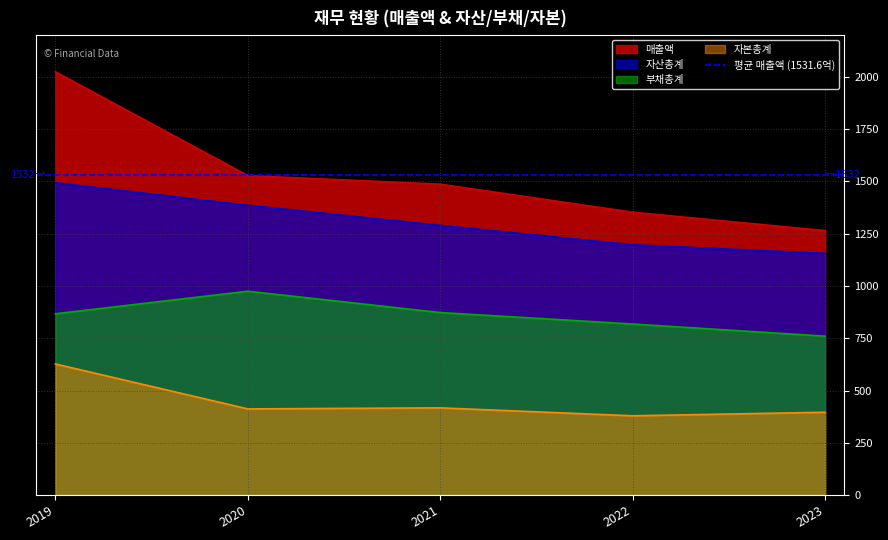

Which category has the highest value across all series?

2019